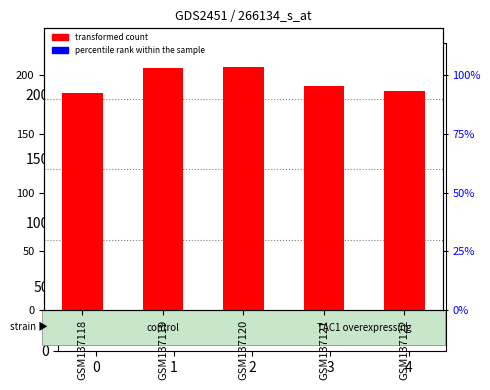

Which has a higher value, GSM137120 or GSM137119?

GSM137120